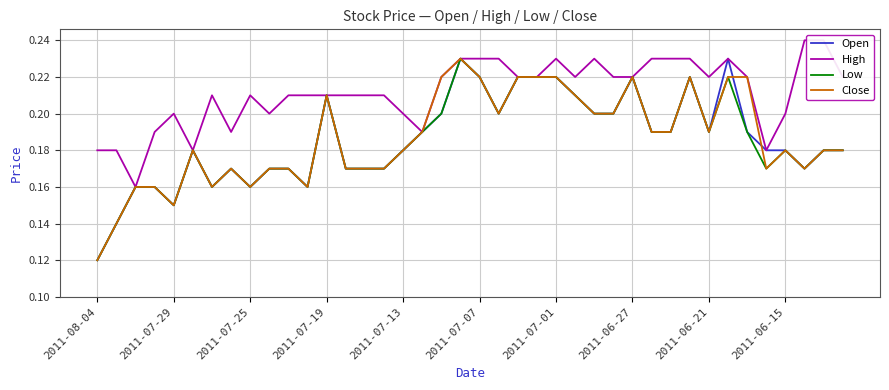

True or false: High and Open intersect in this chart.

False